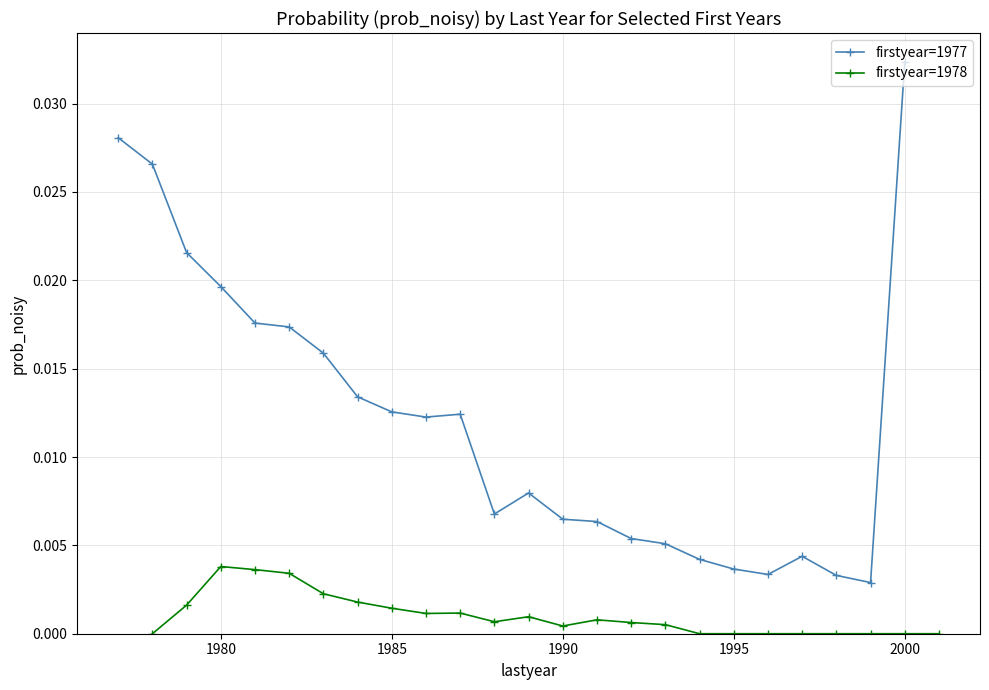

The firstyear=1977 series shows 0.0 at 14. True or false?

False